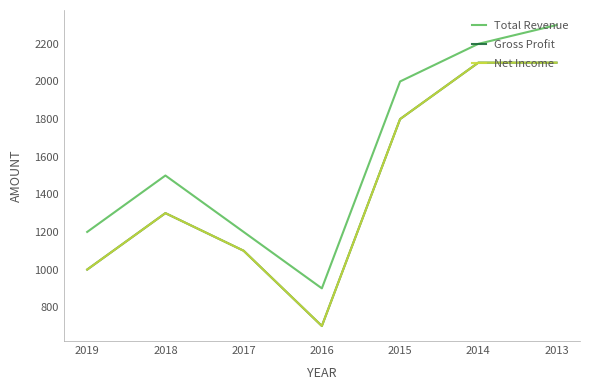

What is the minimum value shown in the chart?

700